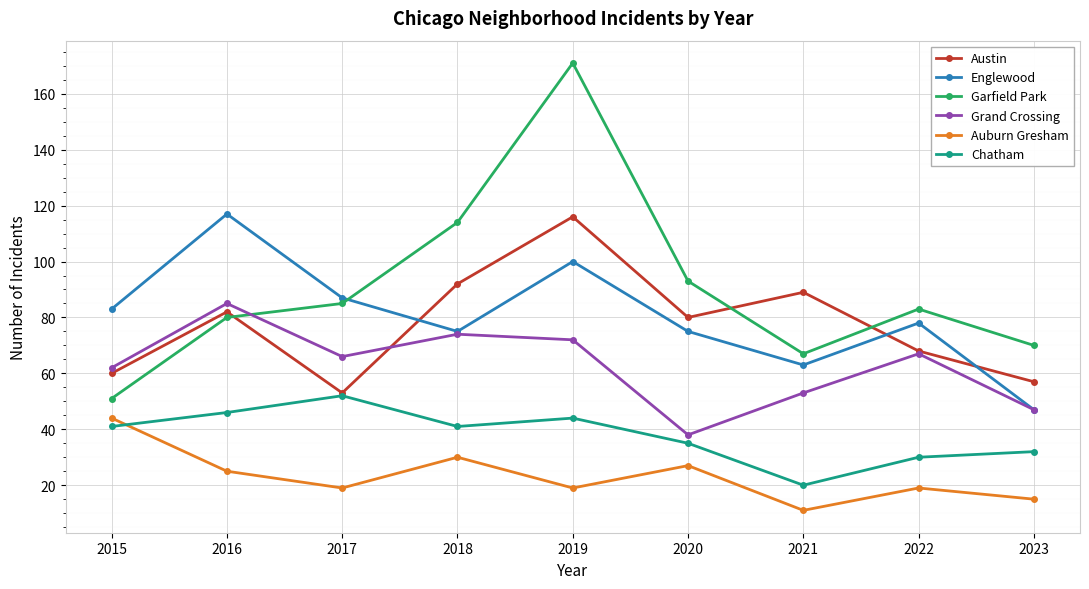

Reading left to right, extract all data points from this chart.

Austin: 60	82	53	92	116	80	89	68	57
Englewood: 83	117	87	75	100	75	63	78	47
Garfield Park: 51	80	85	114	171	93	67	83	70
Grand Crossing: 62	85	66	74	72	38	53	67	47
Auburn Gresham: 44	25	19	30	19	27	11	19	15
Chatham: 41	46	52	41	44	35	20	30	32